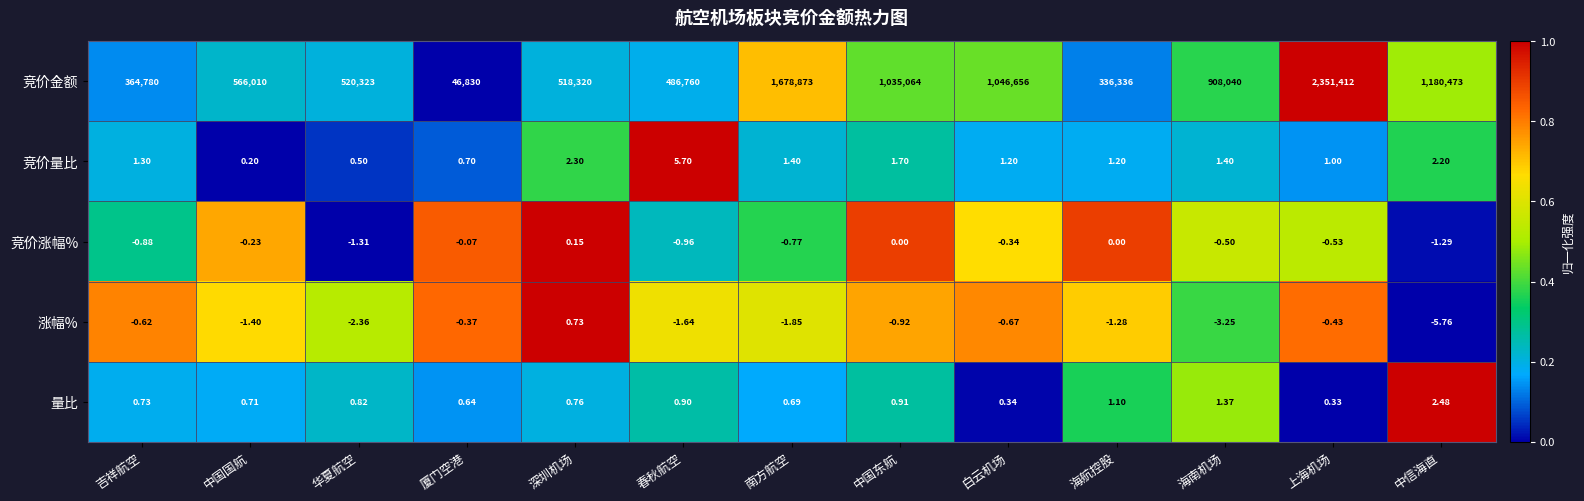

Which series has the largest total across all categories?

竞价金额